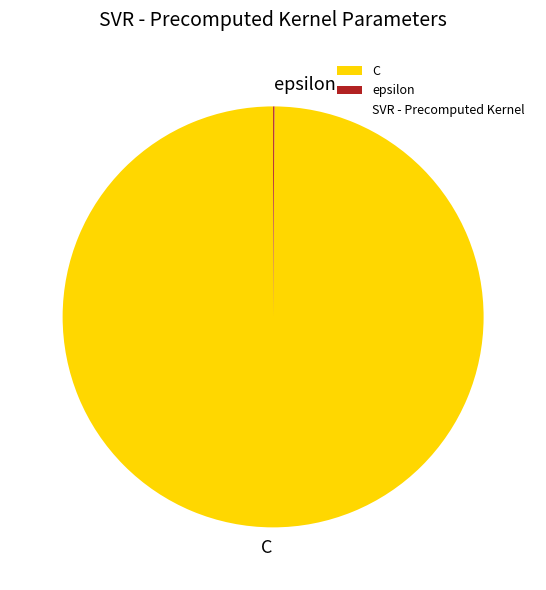

Which category accounts for the majority?

C